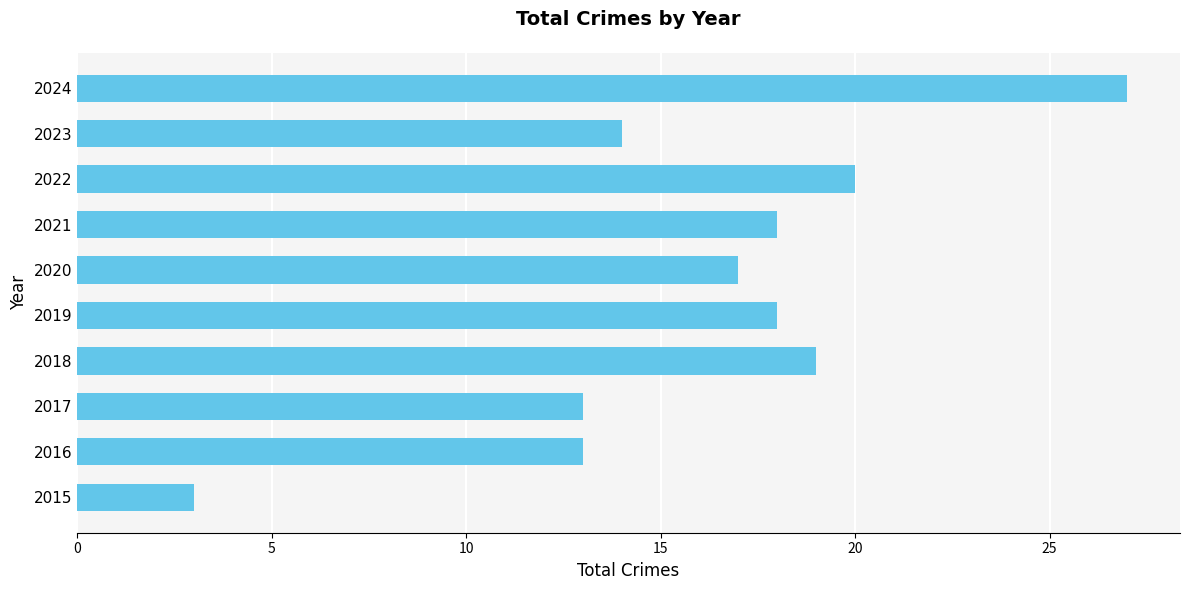

What is the difference between the maximum and minimum values?

24